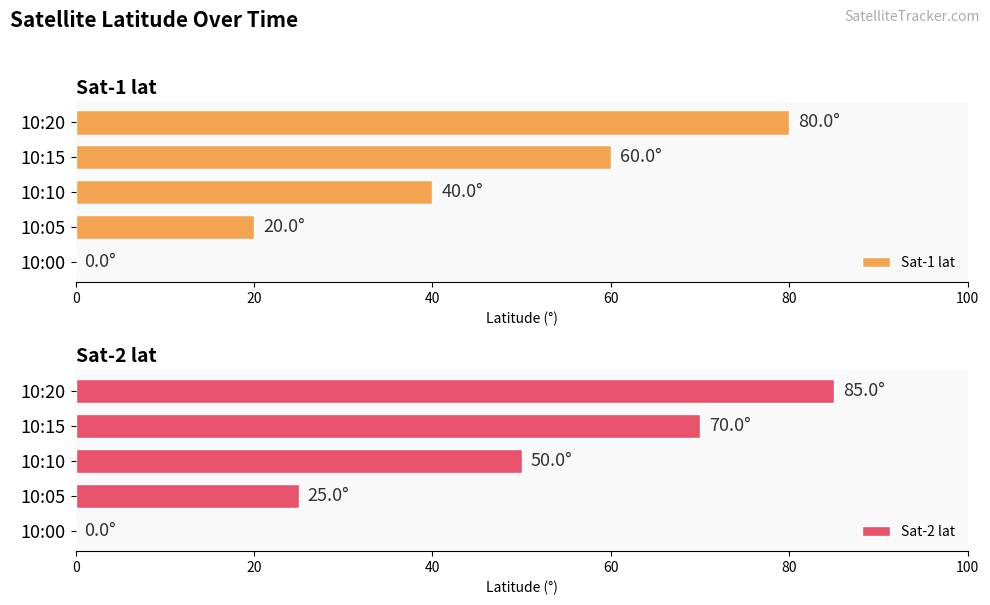

What is the value of the Sat-1 lat bar at the 4th from the left?

60